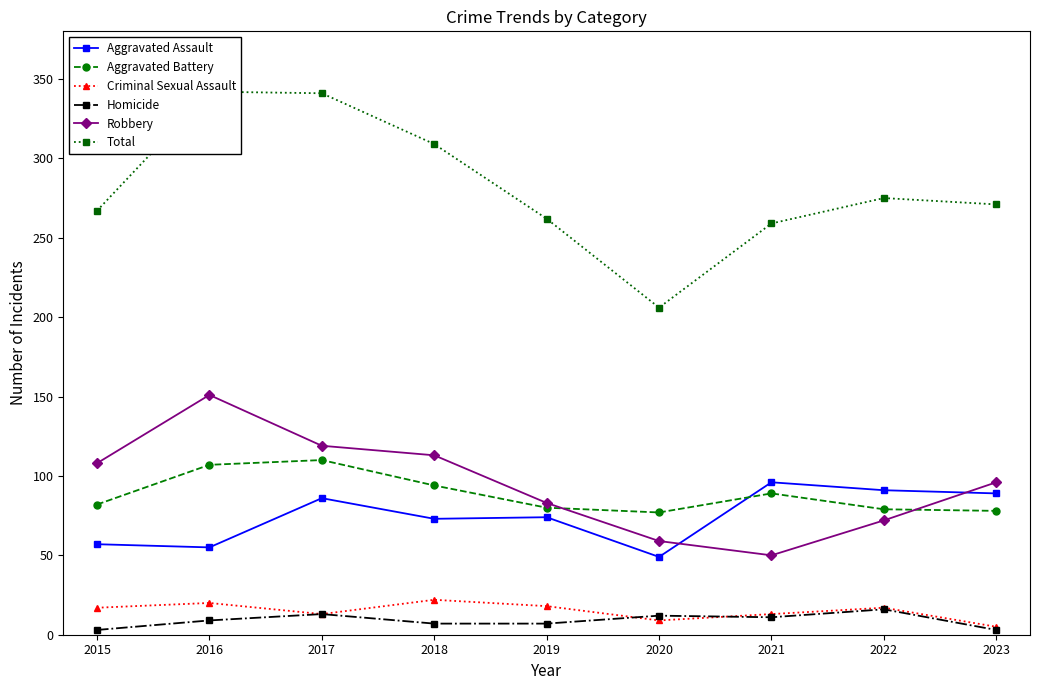

Between 2016 and 2022, which series saw the biggest shift?

Robbery